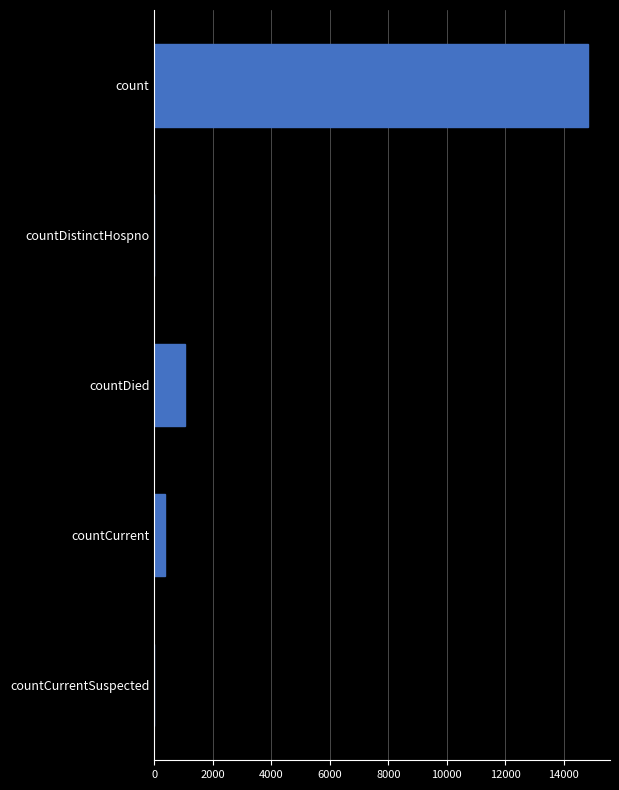

What is the maximum value shown in the chart?

14832